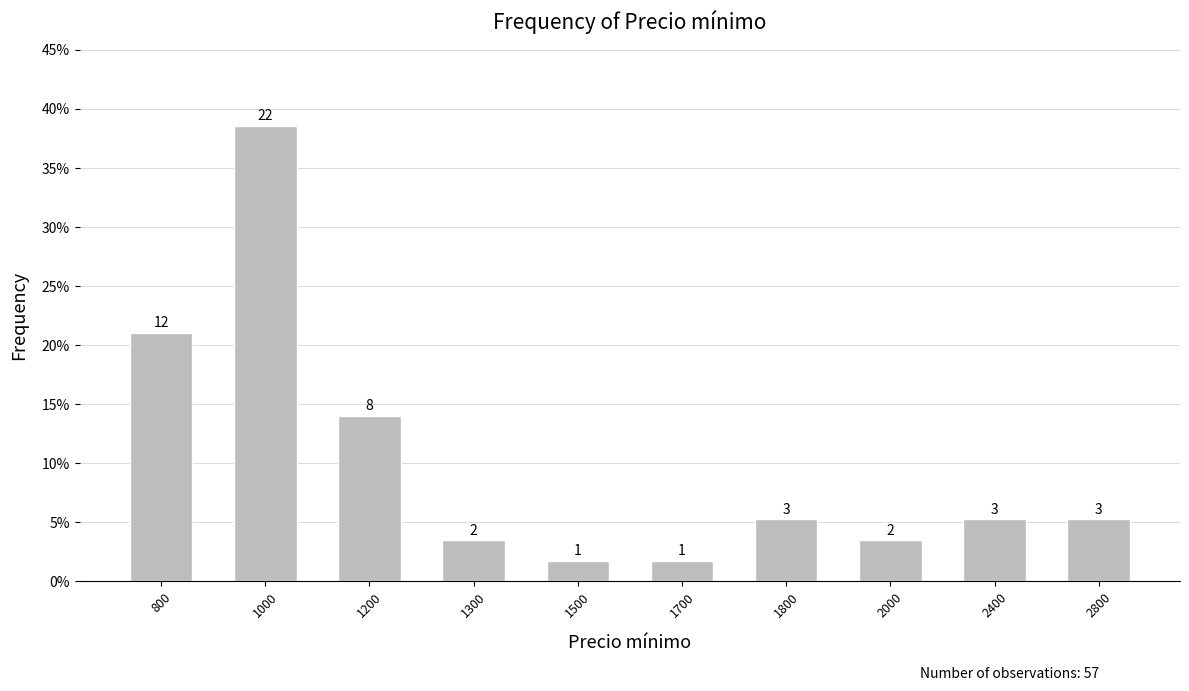

What is the value of the 3rd bar from the left?

0.1